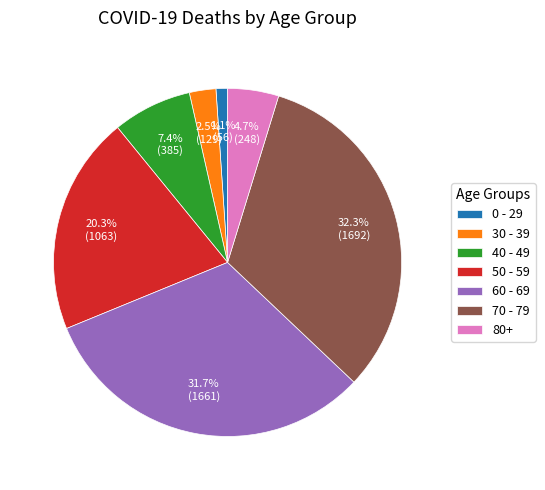

Approximately how many times larger is the value at 50 - 59 compared to 80+?

4.3